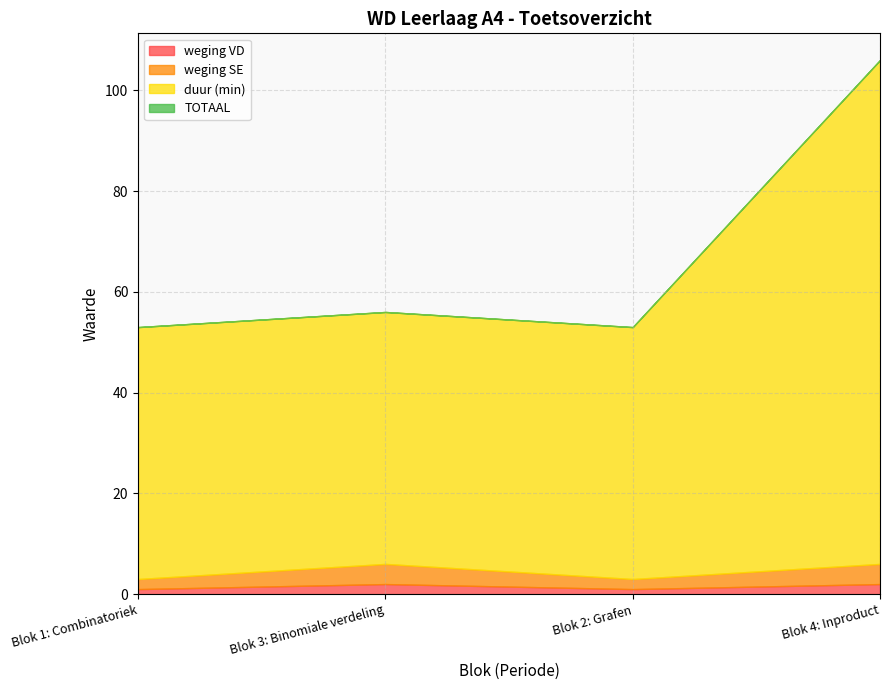

Reading left to right, extract all data points from this chart.

weging VD: Blok 1: Combinatoriek=1	Blok 3: Binomiale verdeling=2	Blok 2: Grafen=1	Blok 4: Inproduct=2
weging SE: Blok 1: Combinatoriek=2	Blok 3: Binomiale verdeling=4	Blok 2: Grafen=2	Blok 4: Inproduct=4
duur (min): Blok 1: Combinatoriek=50	Blok 3: Binomiale verdeling=50	Blok 2: Grafen=50	Blok 4: Inproduct=100
TOTAAL: Blok 1: Combinatoriek=0	Blok 3: Binomiale verdeling=0	Blok 2: Grafen=0	Blok 4: Inproduct=0